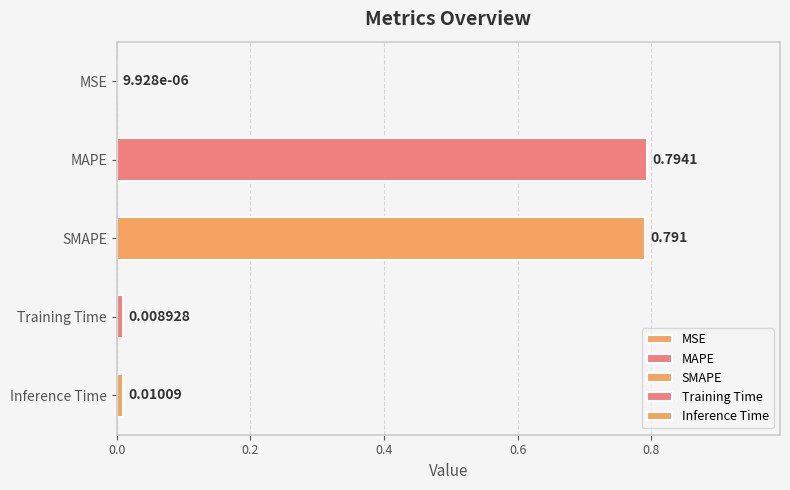

What is the change in value from SMAPE to Training Time?

-0.8